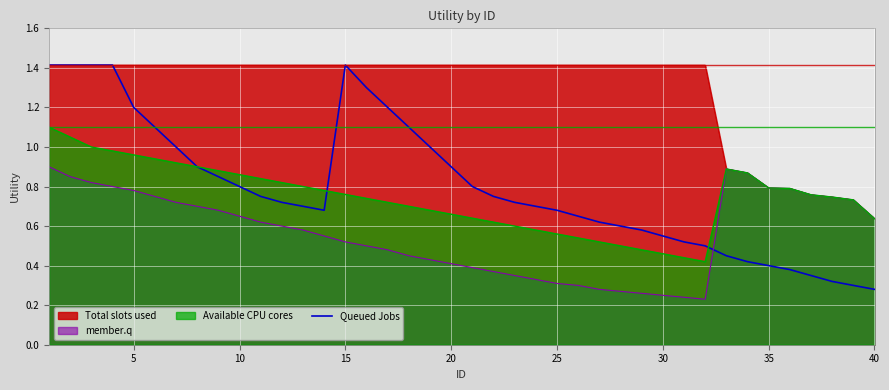

Which series has the largest total across all categories?

Total slots used